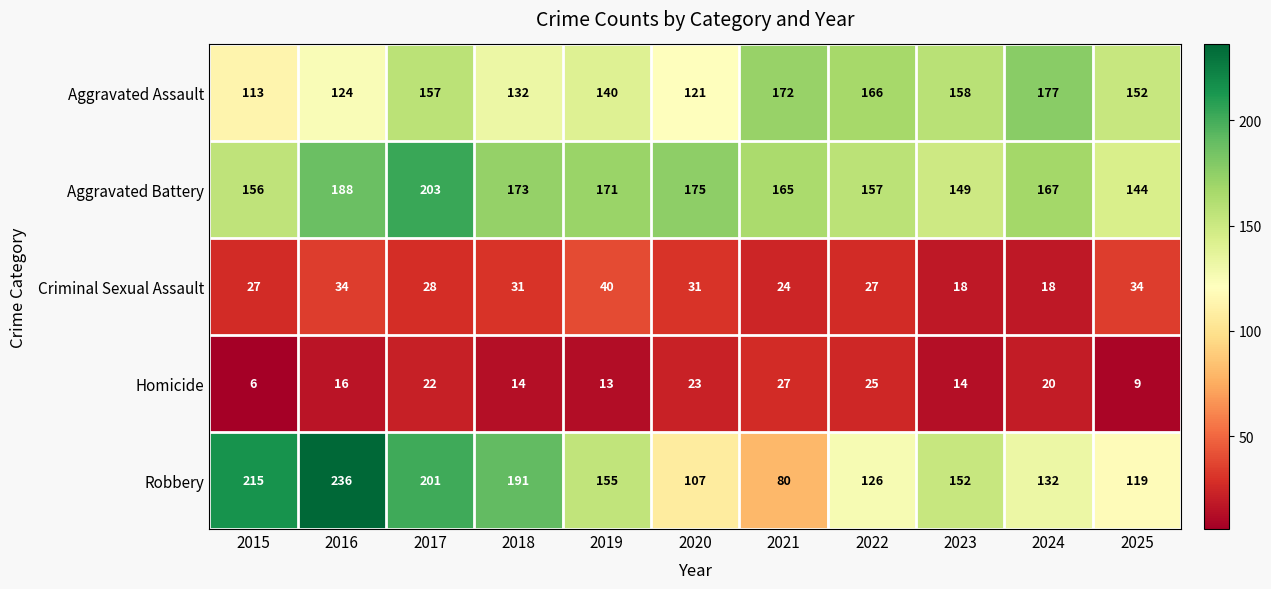

True or false: Aggravated Battery has a value of 256 at 2020.

False